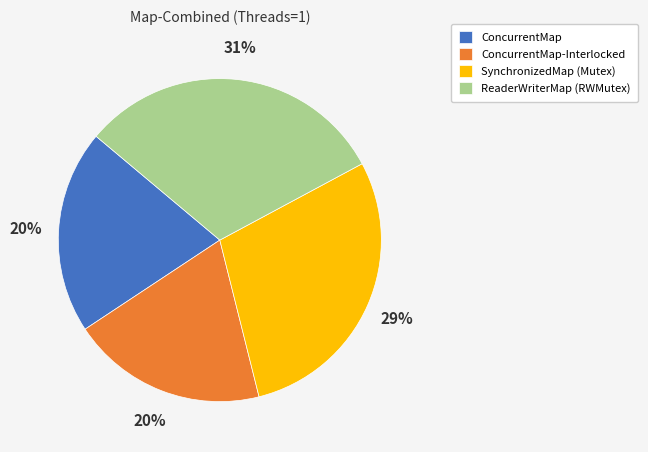

To the nearest percent, what is the difference between the largest and smallest slice percentages?

11%